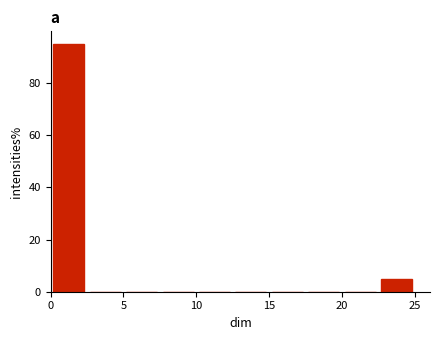

Reading left to right, list every bar in this chart as the range it spans on the x-axis followed by its height. The values are not printed on the chart, so give them approximately, as read against the axis.

0.0 to 2.5: 96
2.5 to 5.0: 0
5.0 to 7.5: 0
7.5 to 10.0: 0
10.0 to 12.5: 0
12.5 to 15.0: 0
15.0 to 17.5: 0
17.5 to 20.0: 0
20.0 to 22.5: 0
22.5 to 25.0: 6